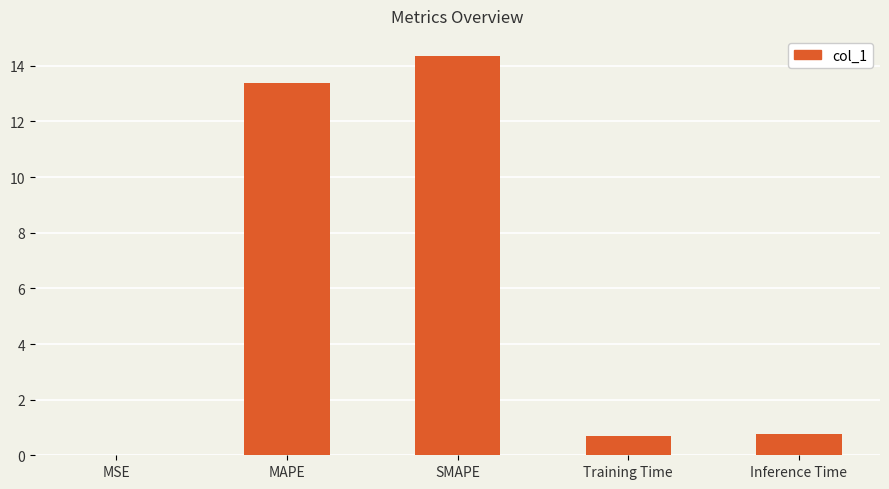

Between SMAPE and MSE, which is larger?

SMAPE